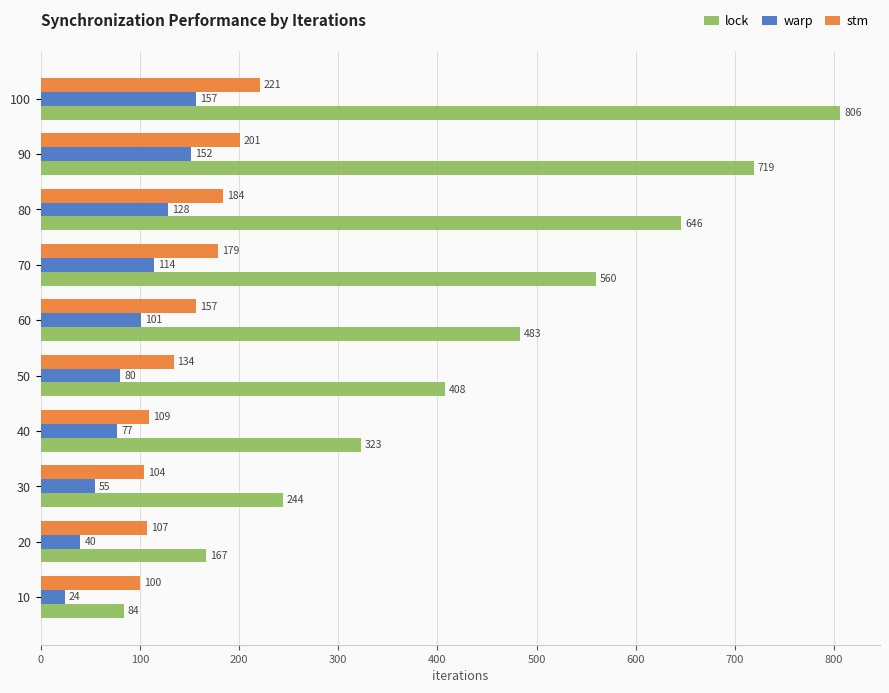

What is the spread (max minus min) of values at 30?

189